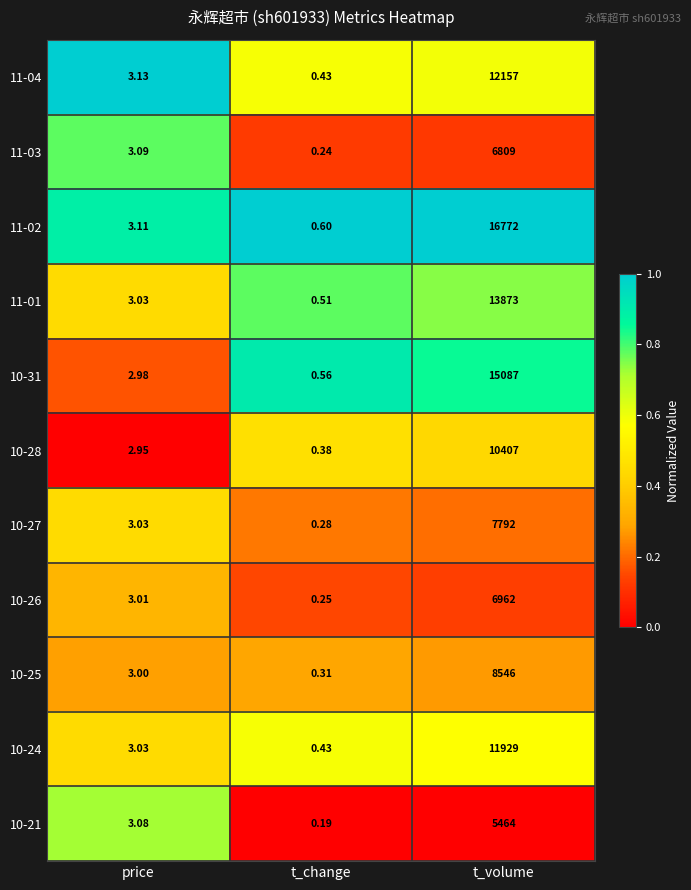

At which label does 10-24 first exceed 3?

price